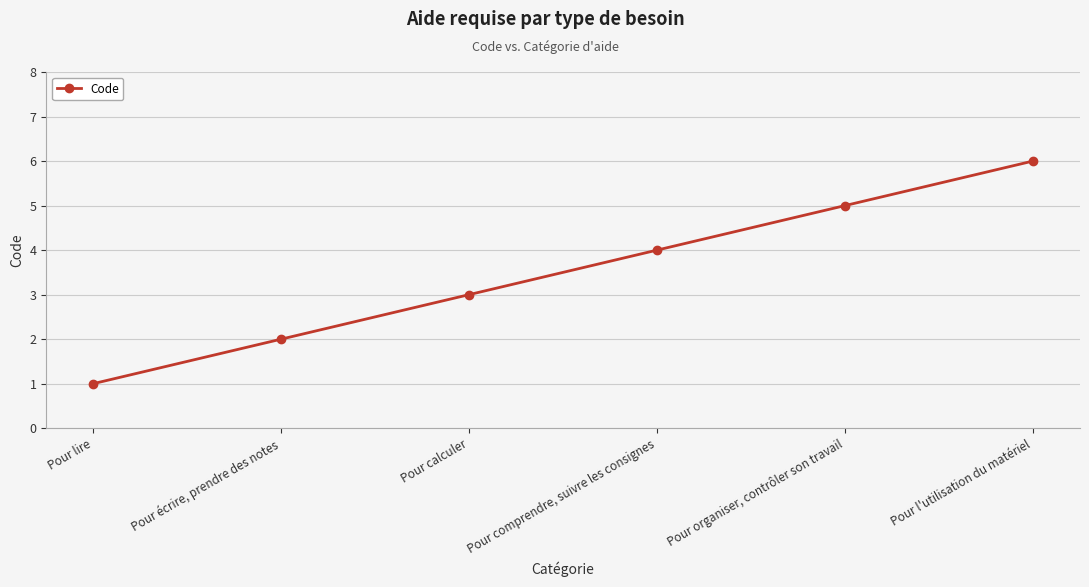

What is the greatest value displayed?

6